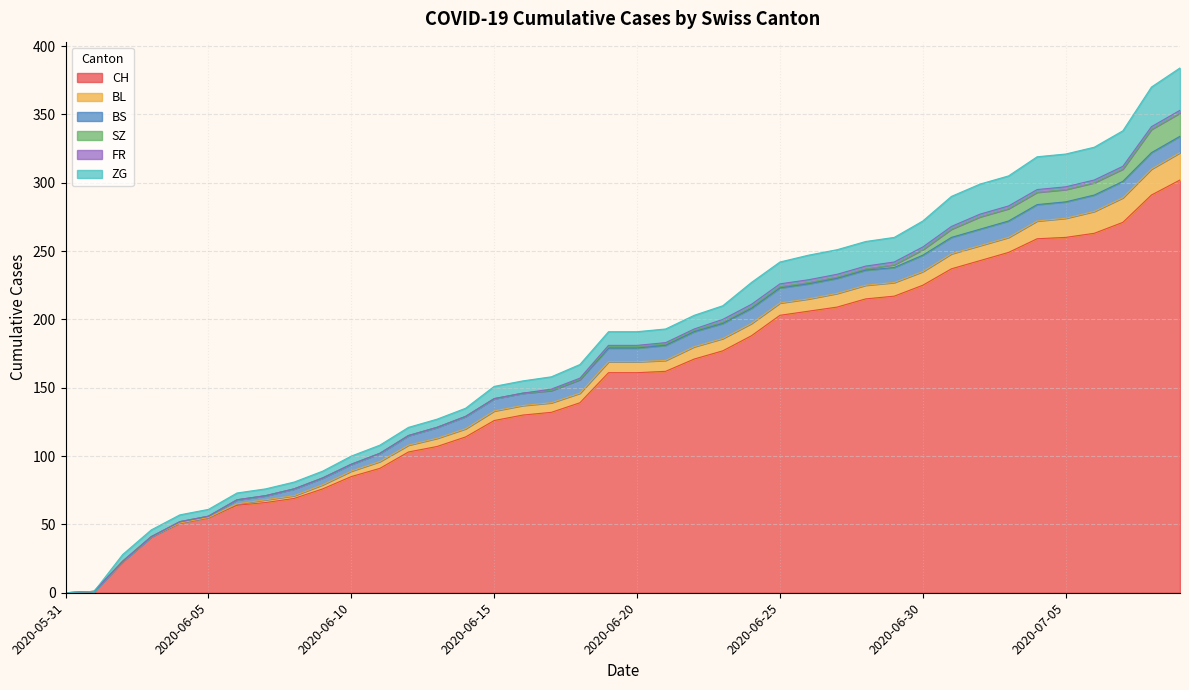

Does the chart have visible grid lines?

Yes